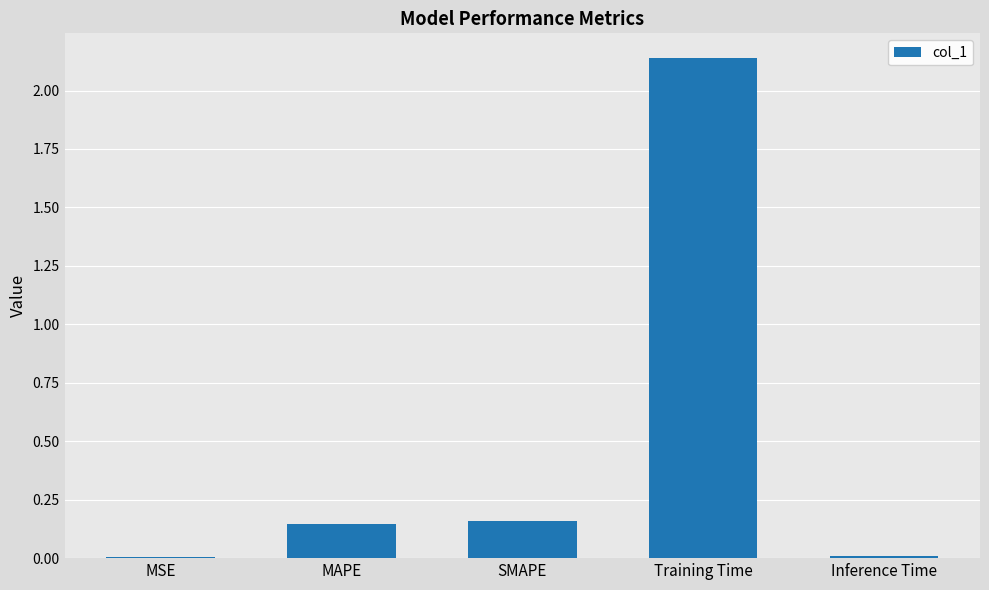

What is the average value?

0.5